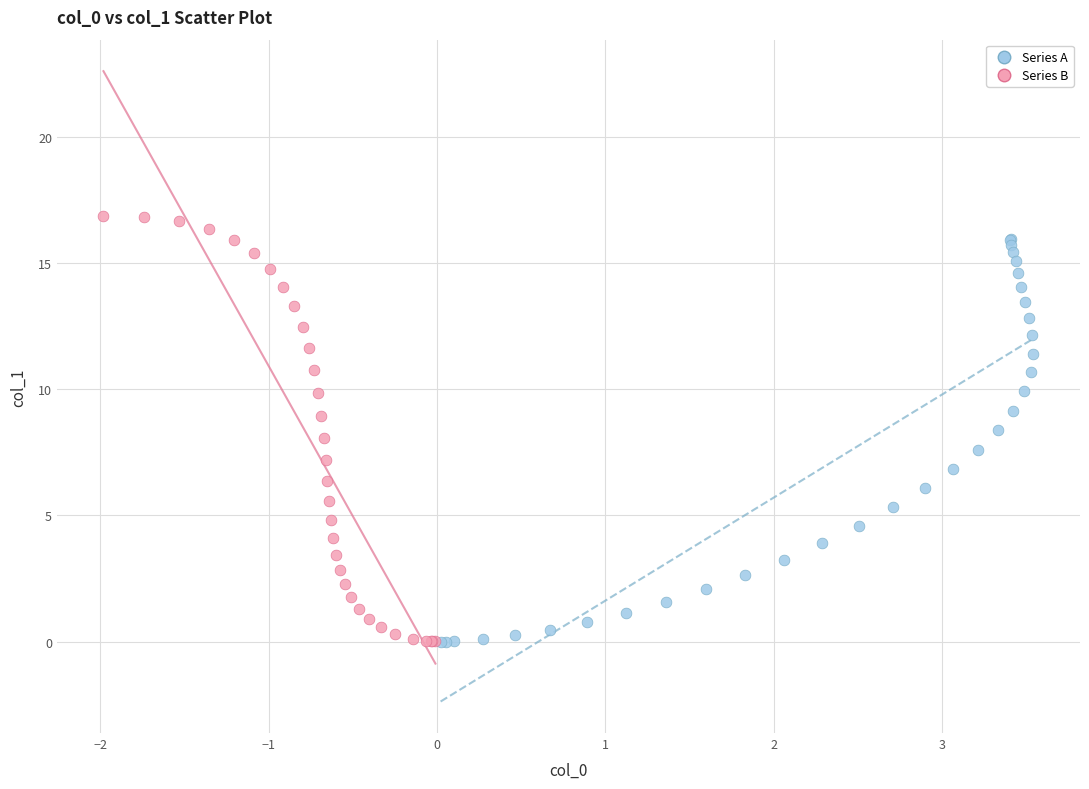

What are all the series names shown in the legend?

Series A, Series B